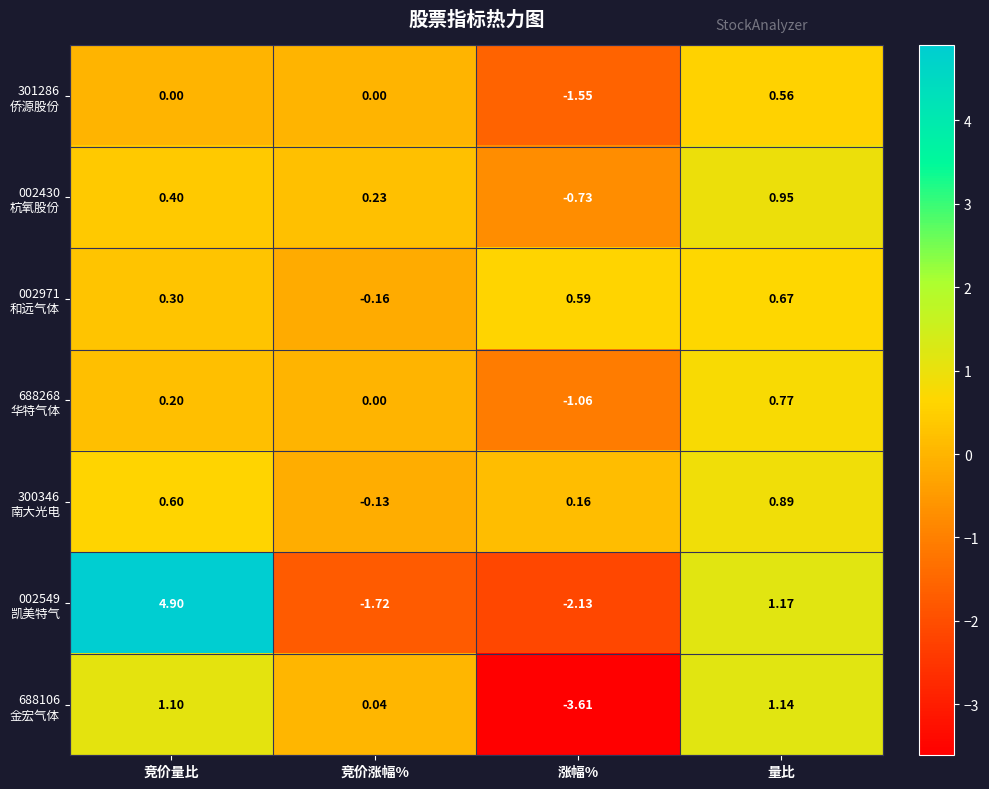

At which category is the sum across all series the highest?

竞价量比